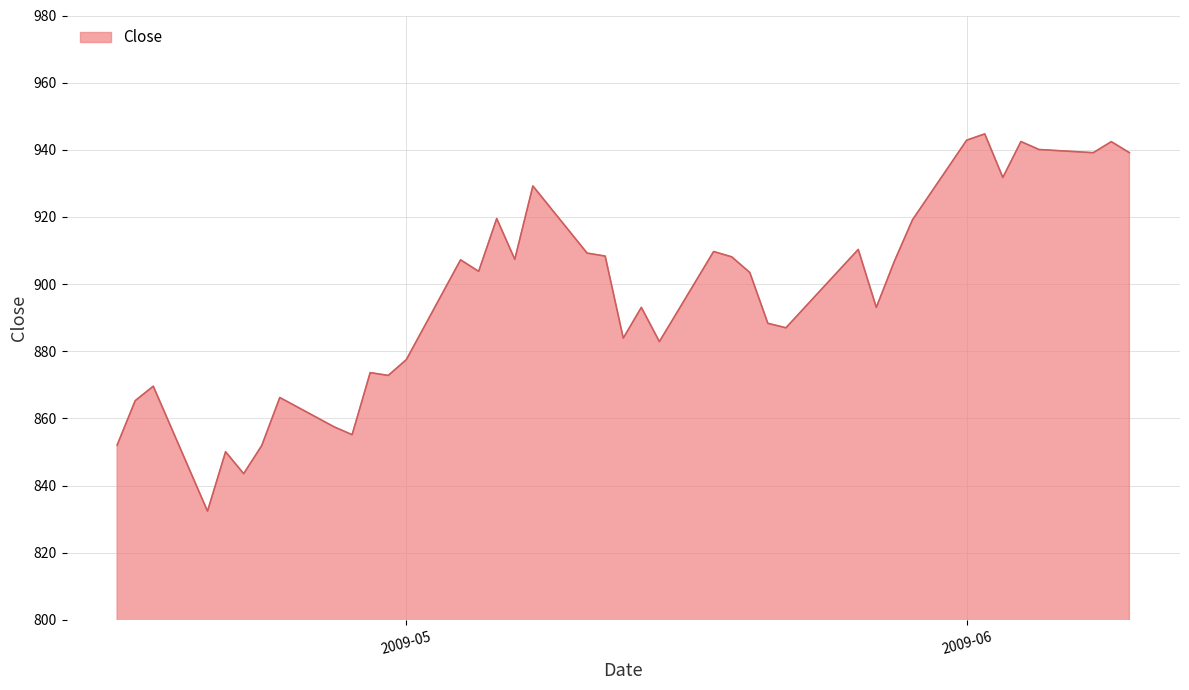

What is the greatest value displayed?

944.7